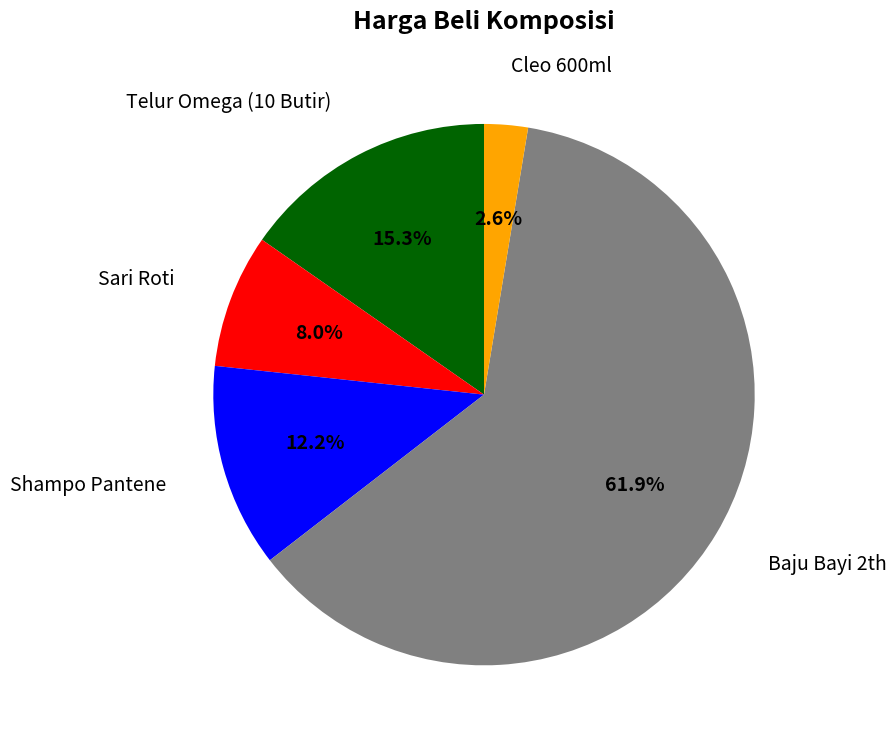

Is there a majority slice in this chart?

Yes